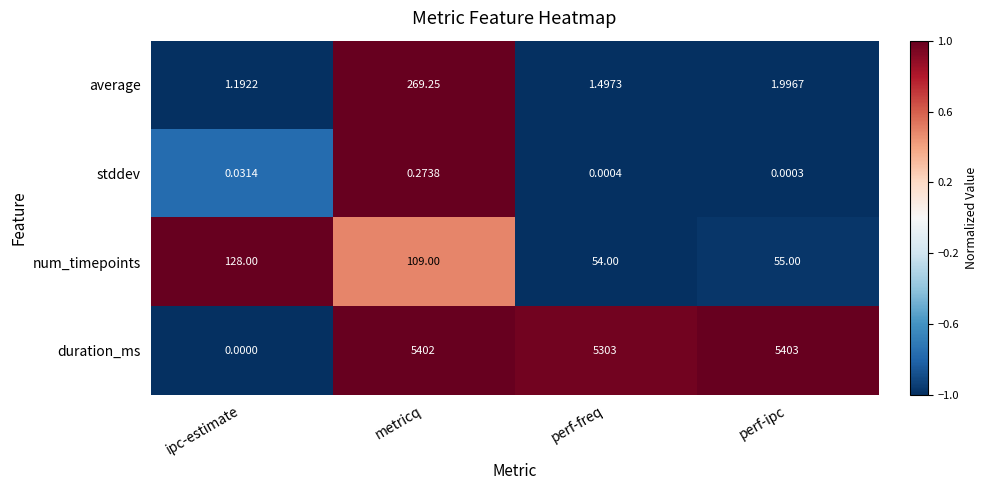

Which series has the largest total across all categories?

duration_ms